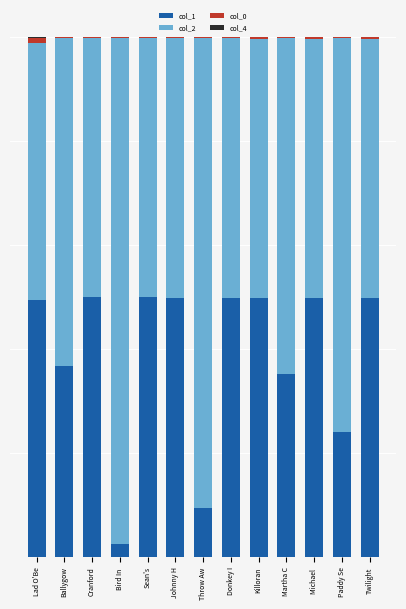

Which series has the largest total across all categories?

col_2